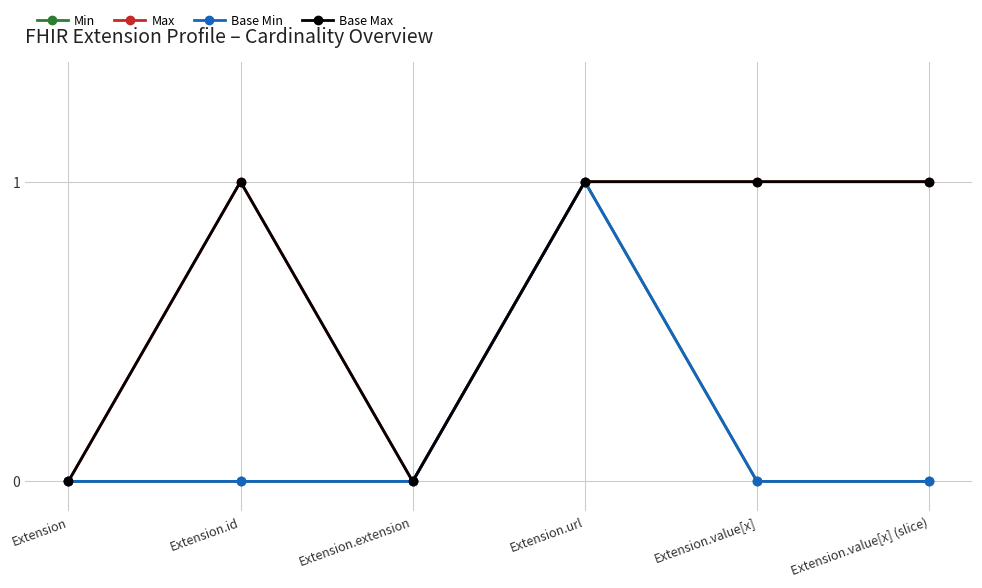

At which category is the sum across all series the highest?

Extension.url